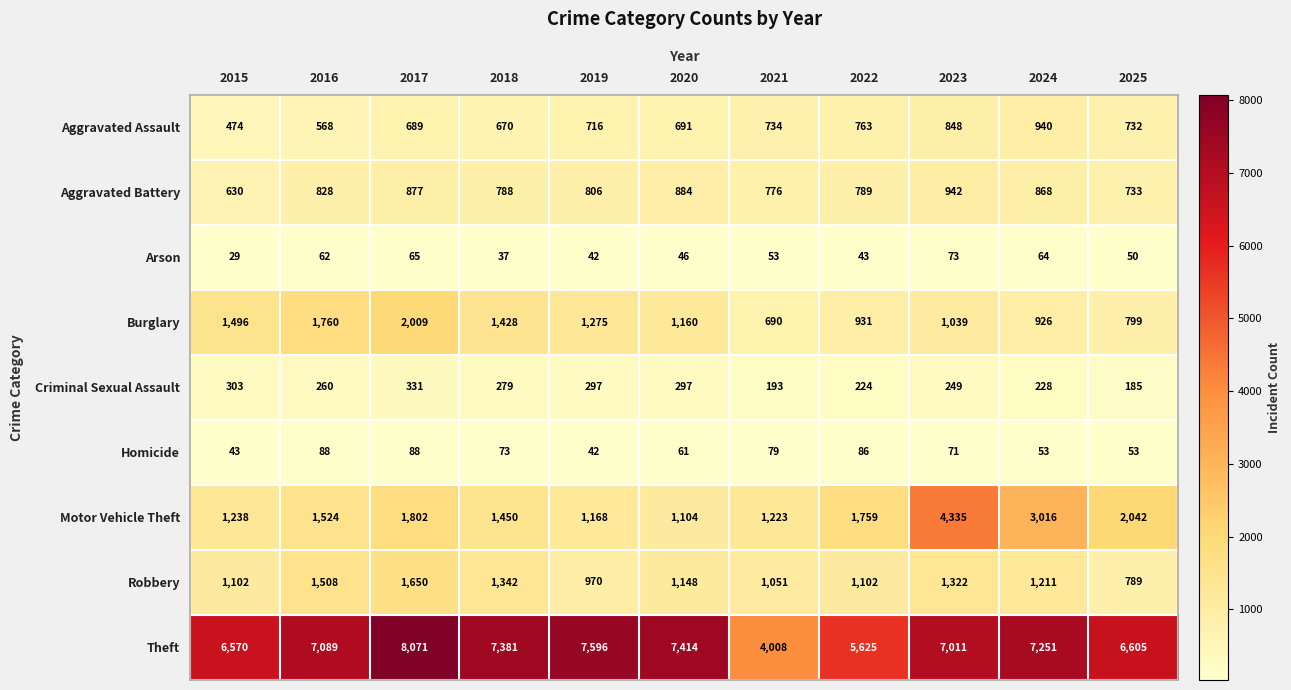

Which series has the largest total across all categories?

Theft